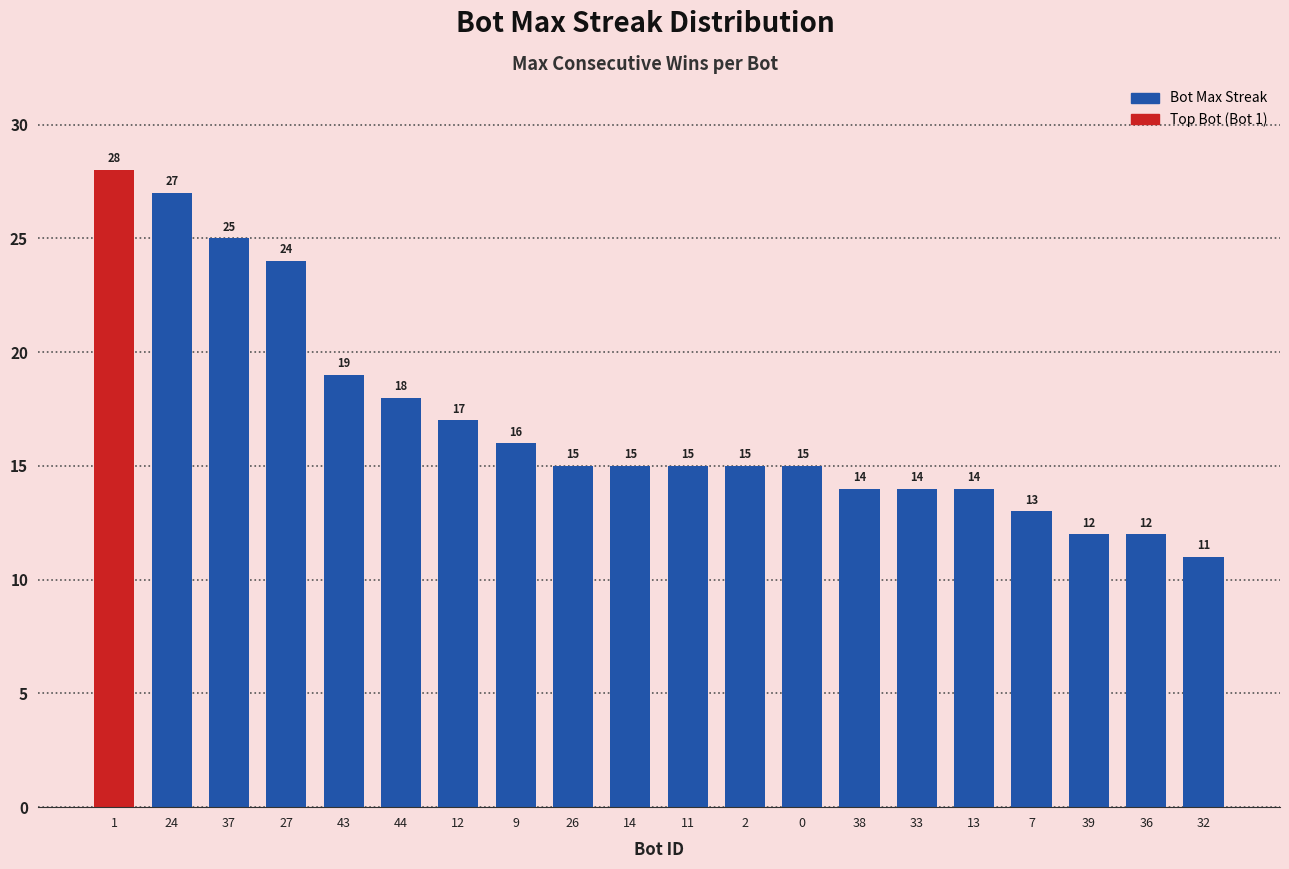

What is the label of the 2nd bar from the left?

24